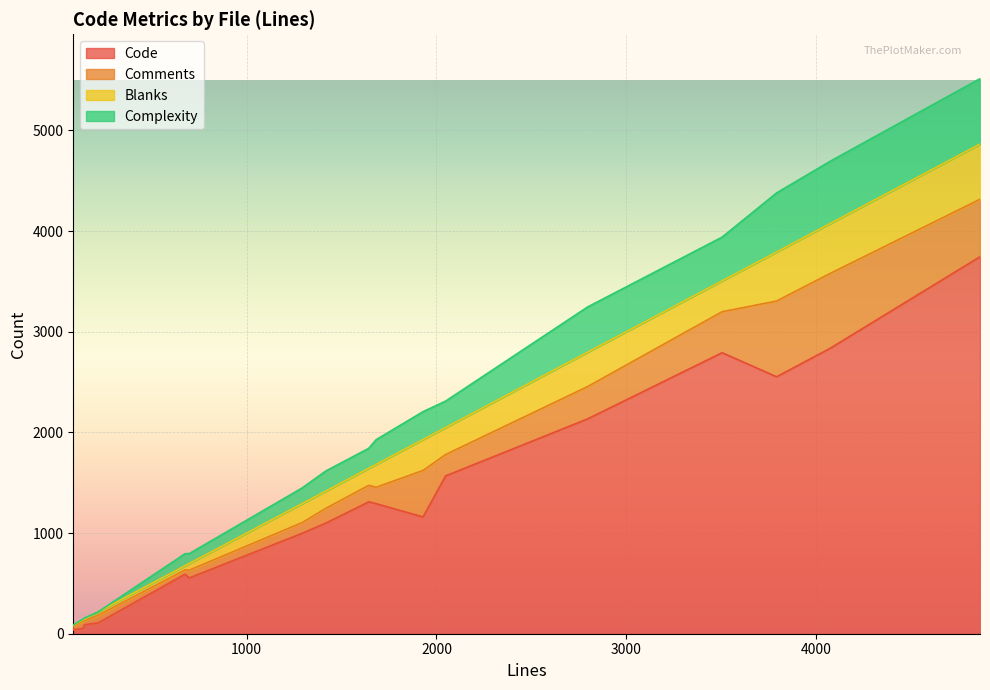

How many values in the Blanks series are below 188?

8